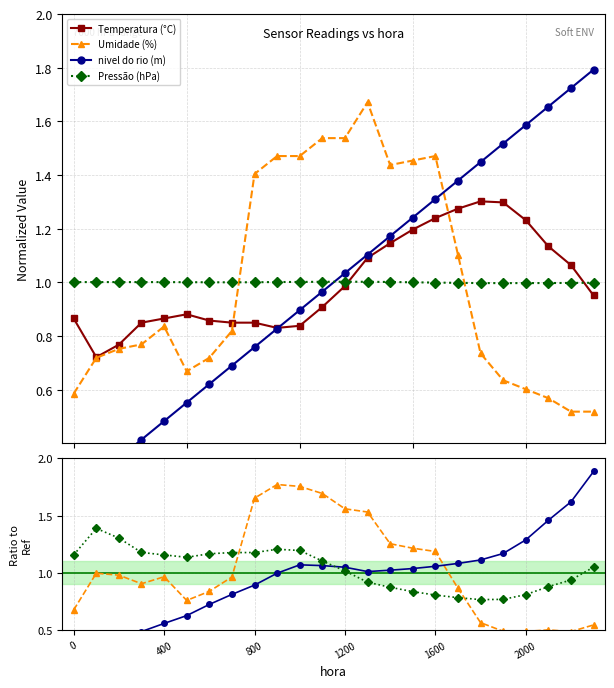

At how many categories does at least one series exceed 0?

24